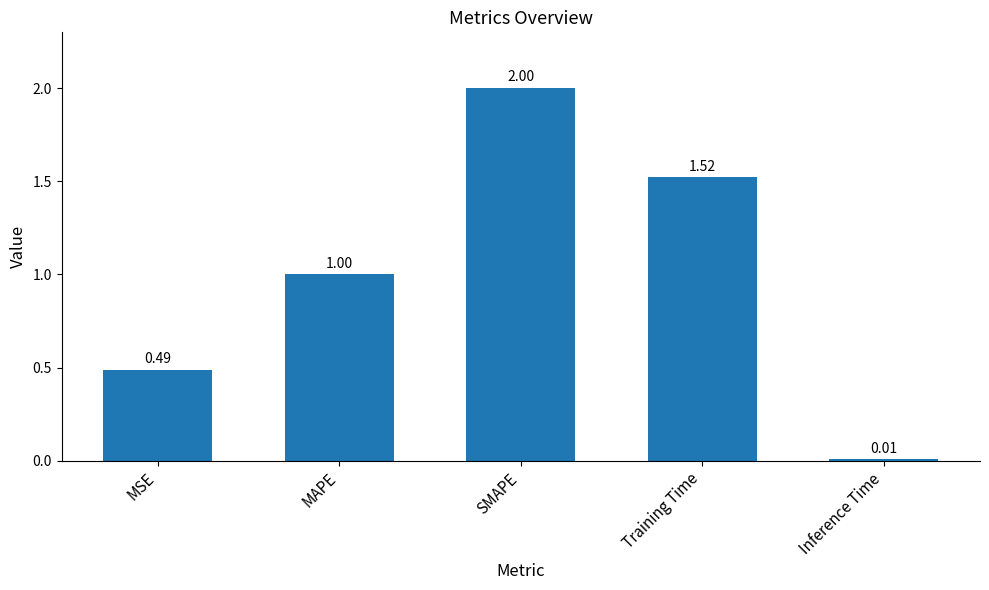

Approximately how many times larger is the value at MSE compared to Training Time?

0.3